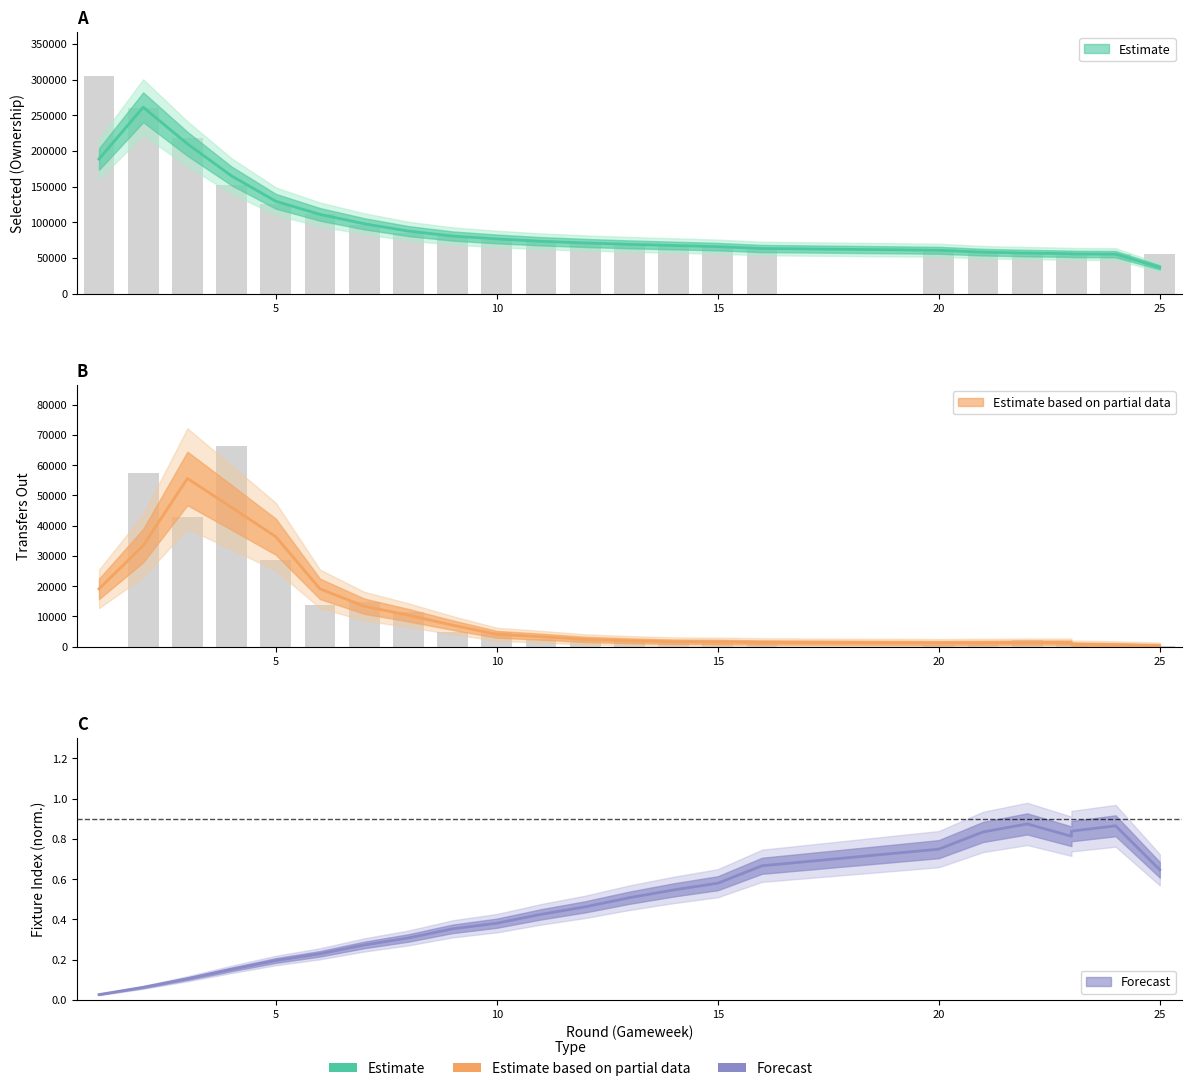

What is the sum of the selected values at 21 and 16?

122510